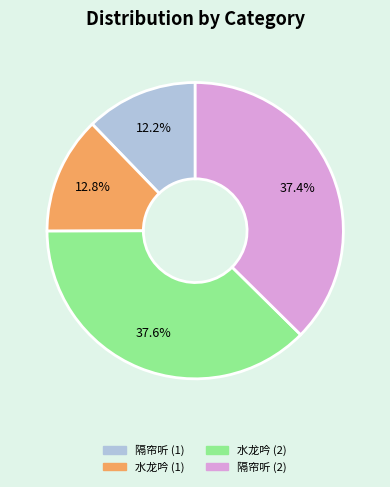

Does any single category account for the majority?

No